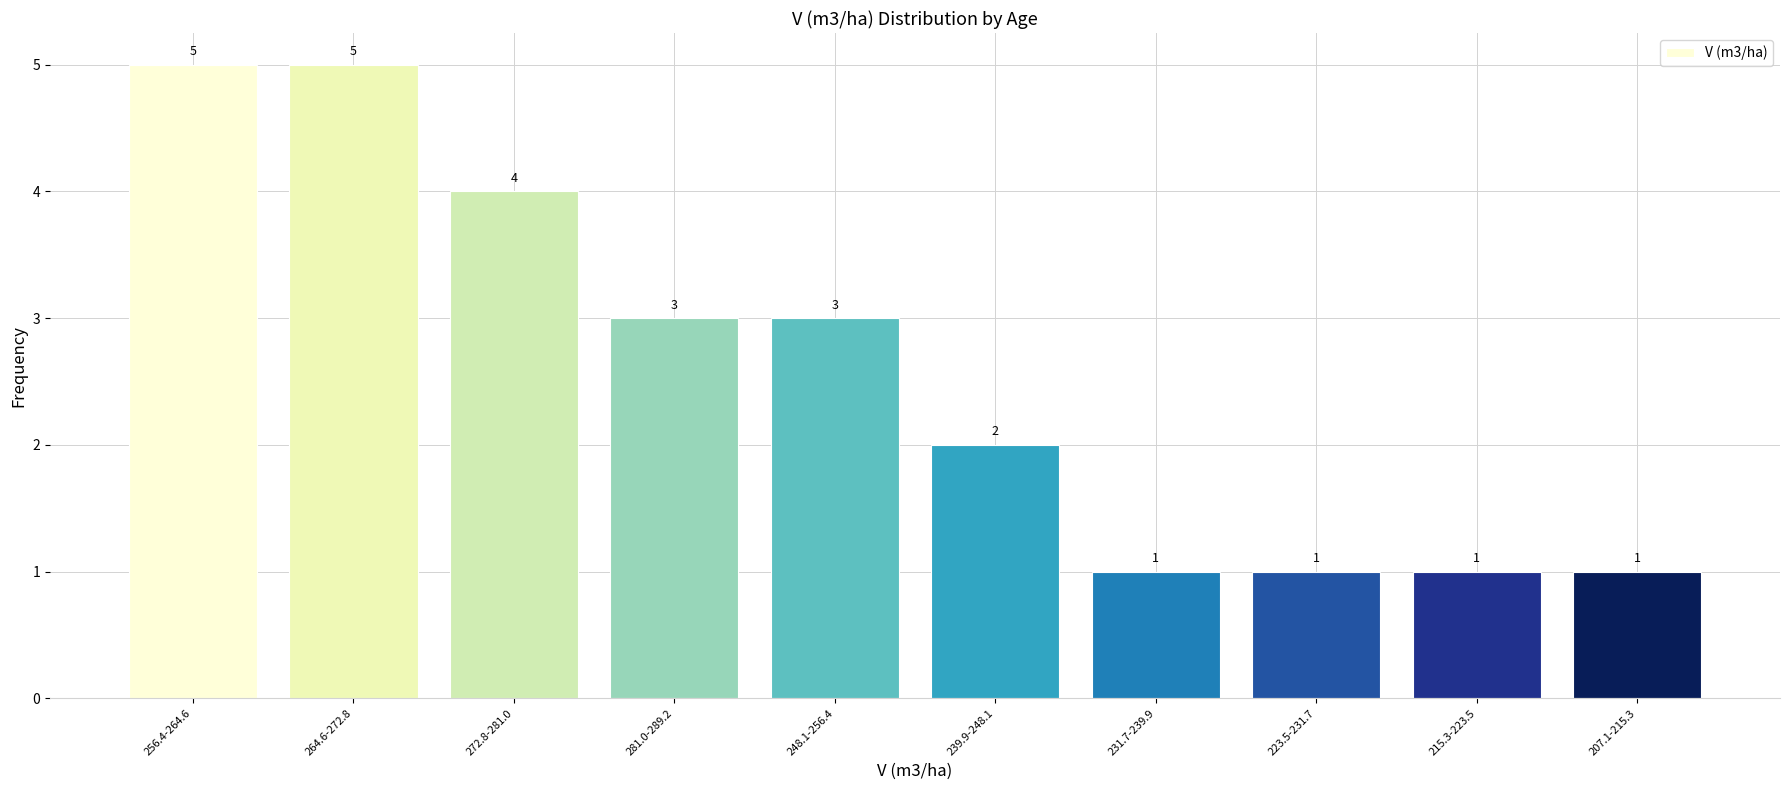

Reading left to right, extract all data points from this chart.

5	5	4	3	3	2	1	1	1	1